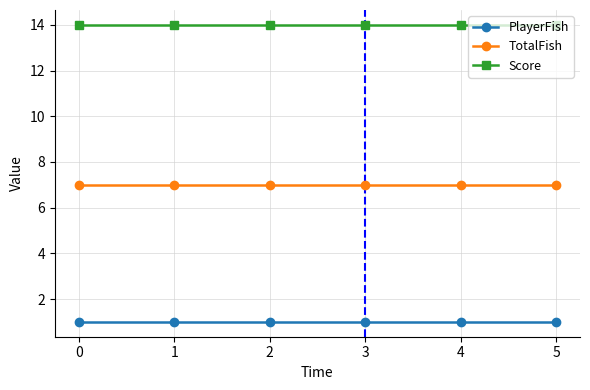

What is the value of the TotalFish point at the 2nd from the left?

7